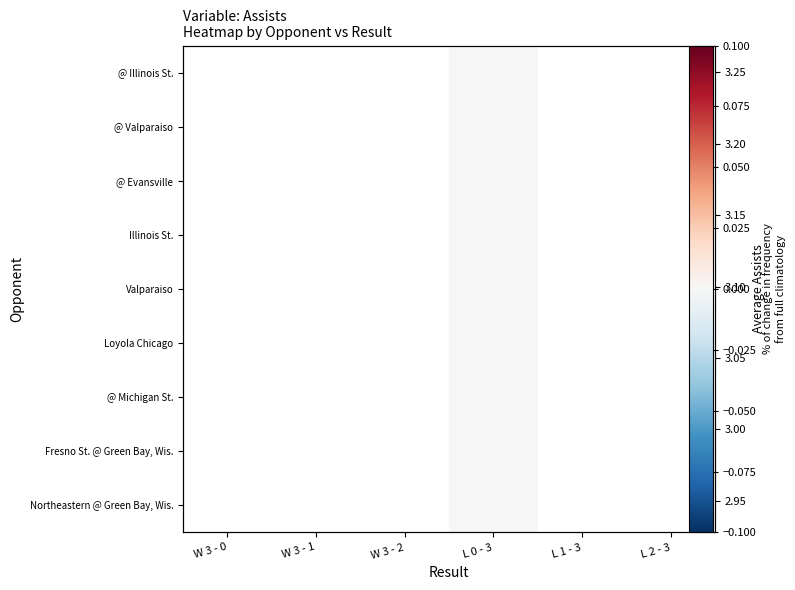

At W 3 - 2, list the series in order from smallest to largest.

@ Illinois St., @ Valparaiso, @ Evansville, Illinois St., Valparaiso, Loyola Chicago, @ Michigan St., Fresno St. @ Green Bay, Wis., Northeastern @ Green Bay, Wis., Avg Assists